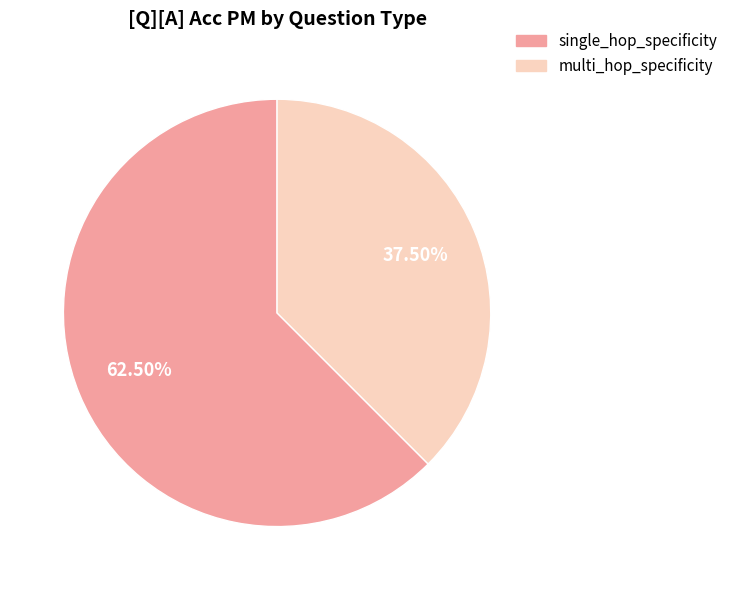

What is the majority slice?

single_hop_specificity